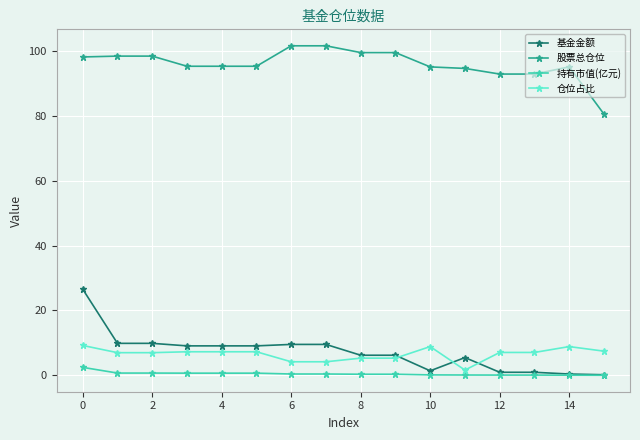

Count the number of categories in the chart.

16